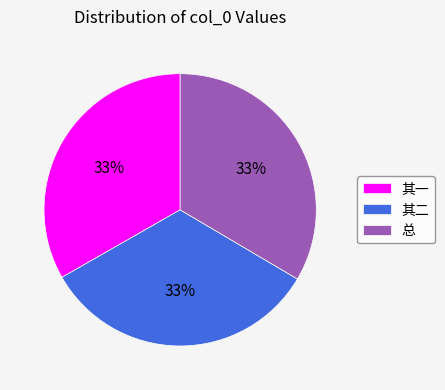

Combined, do 其二 and 总 account for over 50%?

Yes